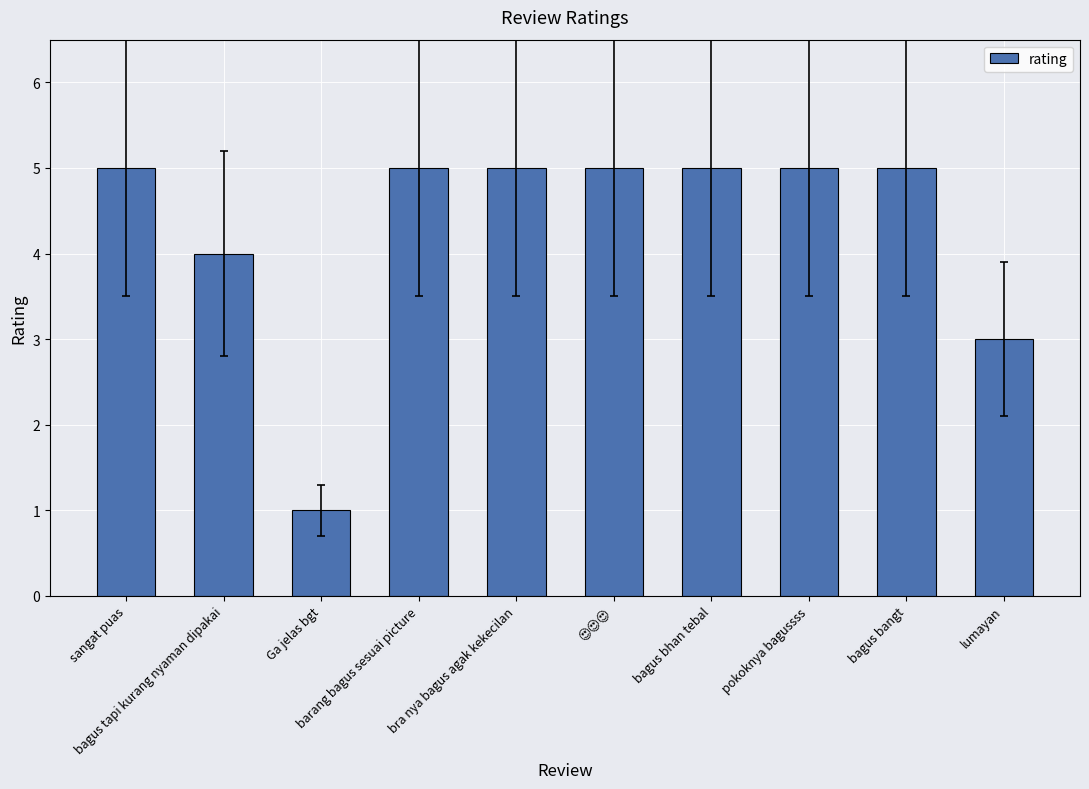

True or false: the data shows 1 at Ga jelas bgt.

True